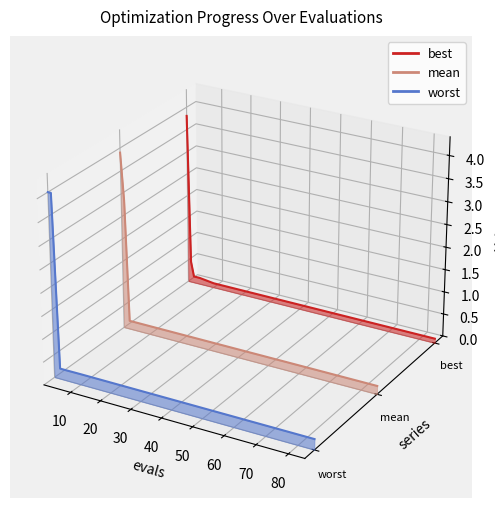

What are all the series names shown in the legend?

worst, mean, best